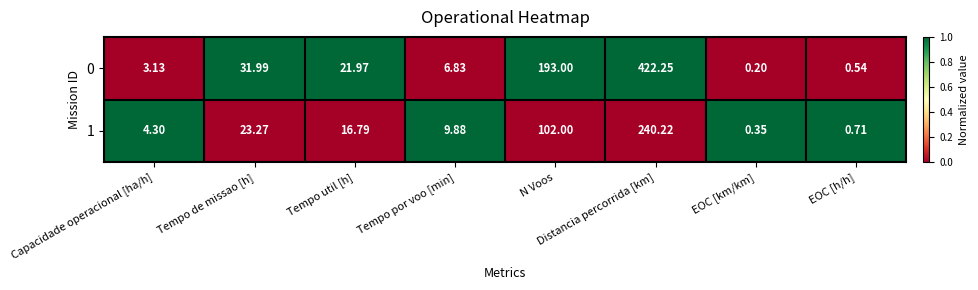

At how many categories does at least one series exceed 0?

8